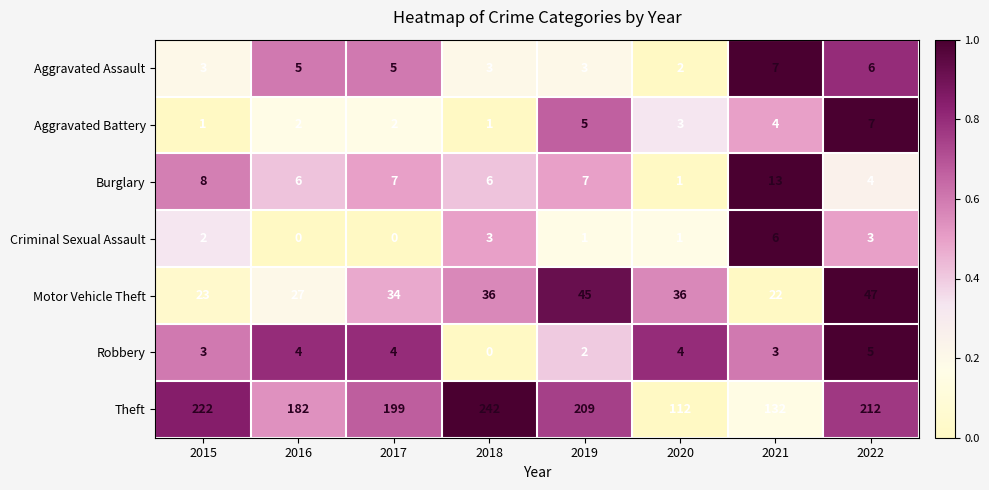

What is the spread (max minus min) of values at 2016?

182